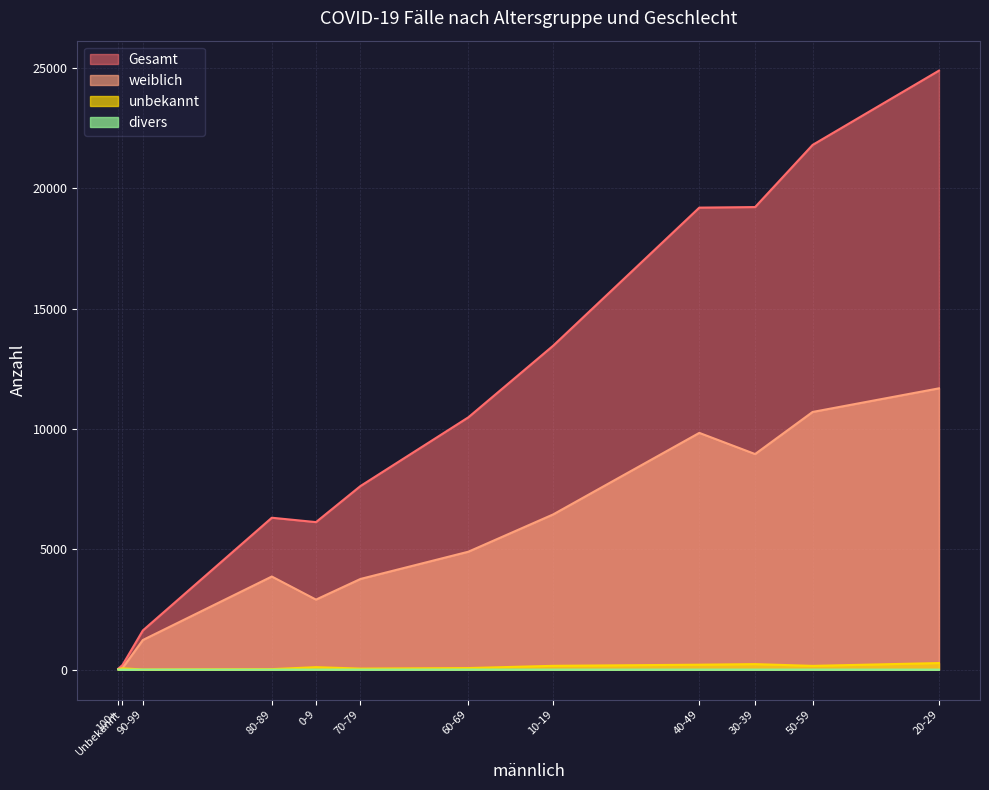

How many lines are shown in the chart?

4